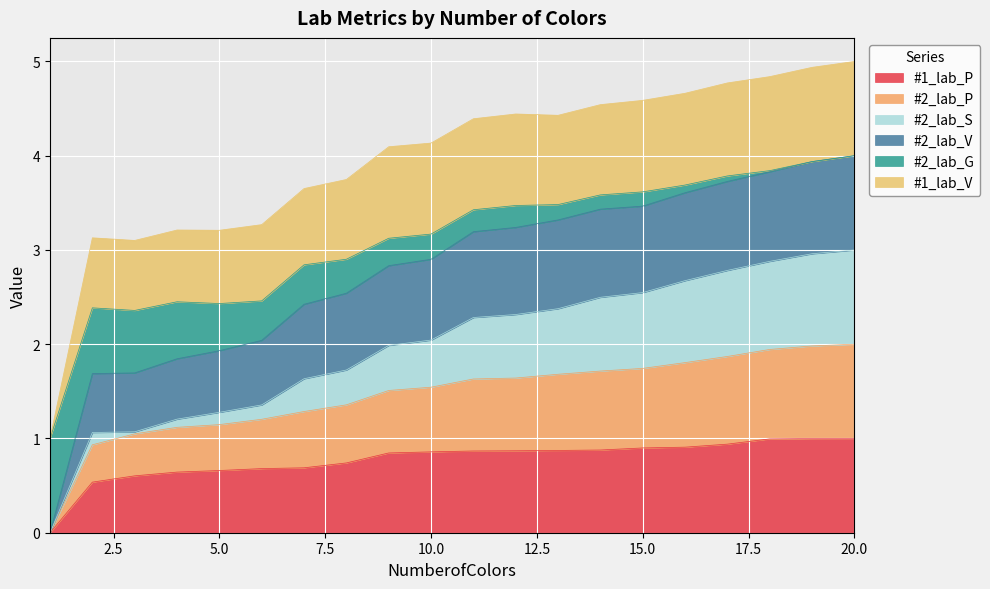

What is the maximum value for #1_lab_P?

1.0